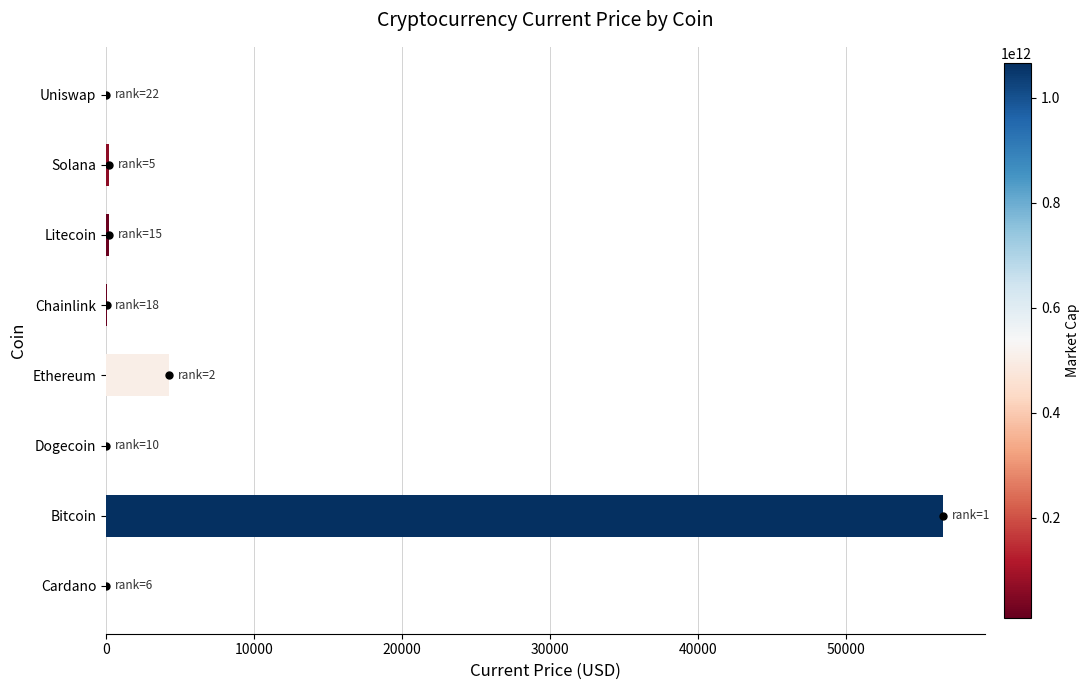

Between Dogecoin and Bitcoin, which is larger?

Bitcoin